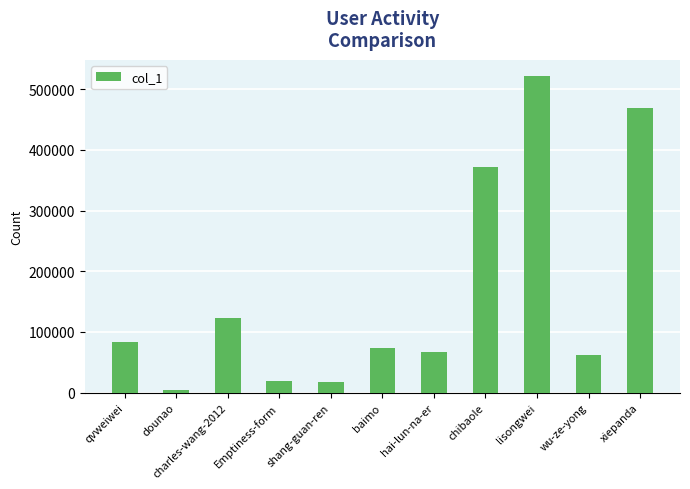

What is the value of the 3rd bar from the left?

122287